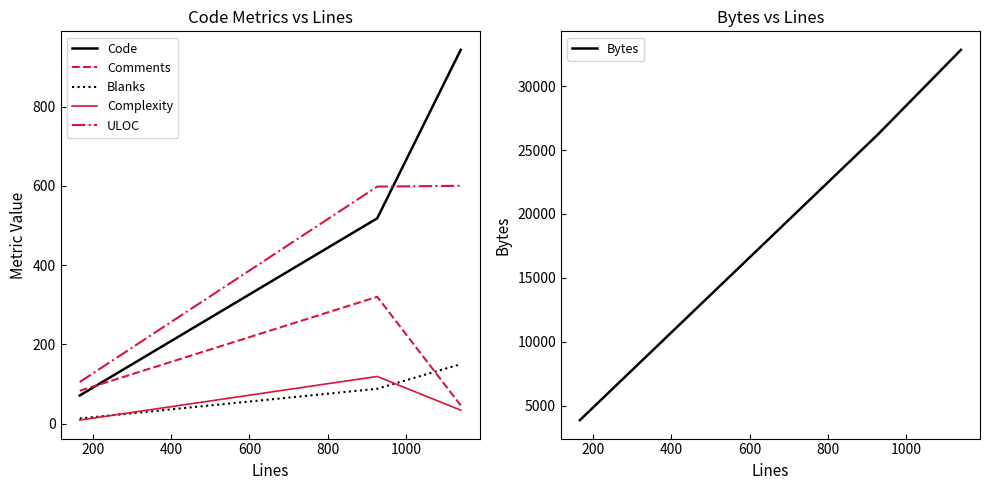

What is the average value of the Comments series?

150